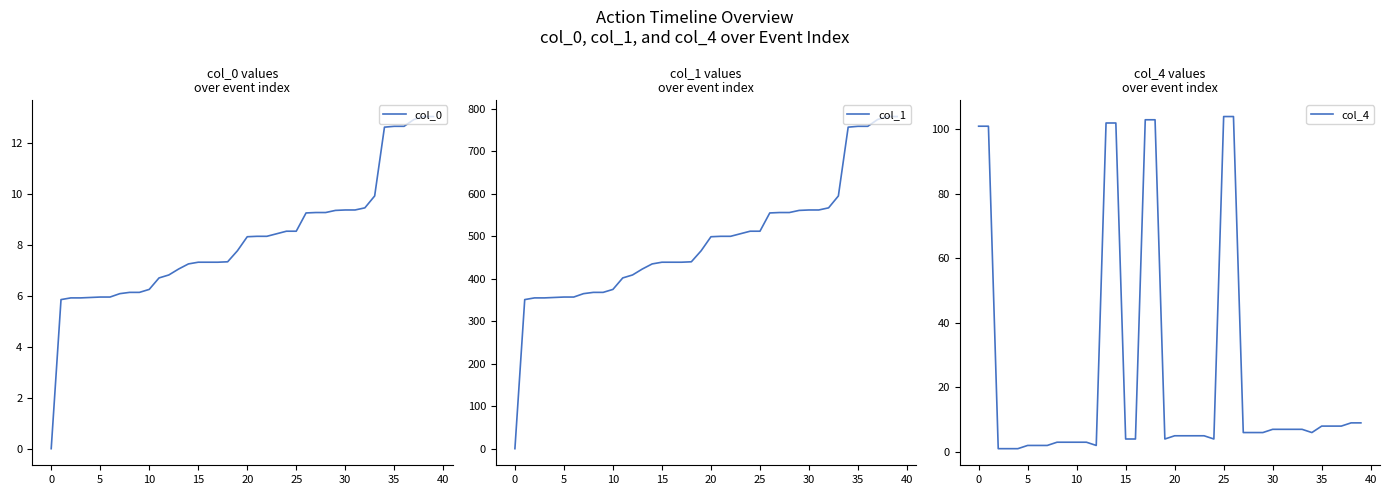

Which category has the highest value in the col_1 series?

38